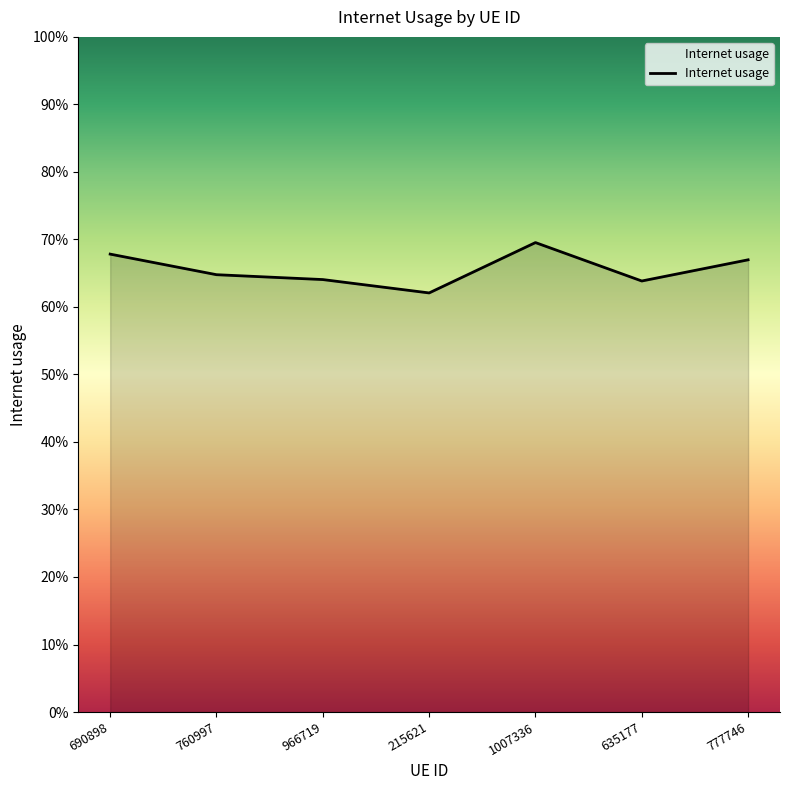

Reading right to left, list all the values displayed in this chart.

0.7	0.6	0.7	0.6	0.6	0.6	0.7